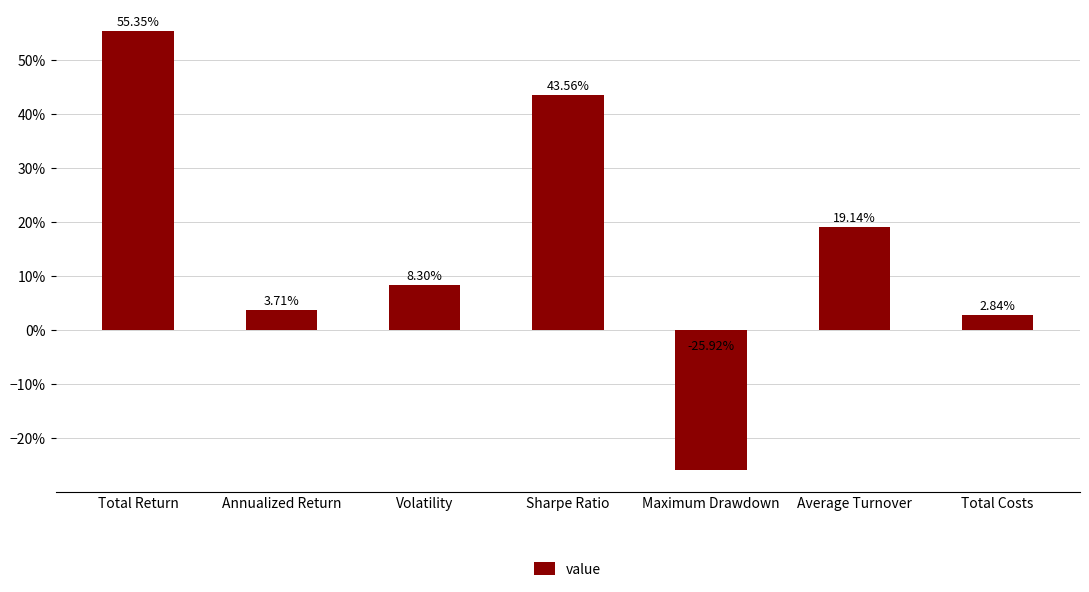

Reading left to right, what are all the values shown in this chart?

0.6	0.0	0.1	0.4	-0.3	0.2	0.0